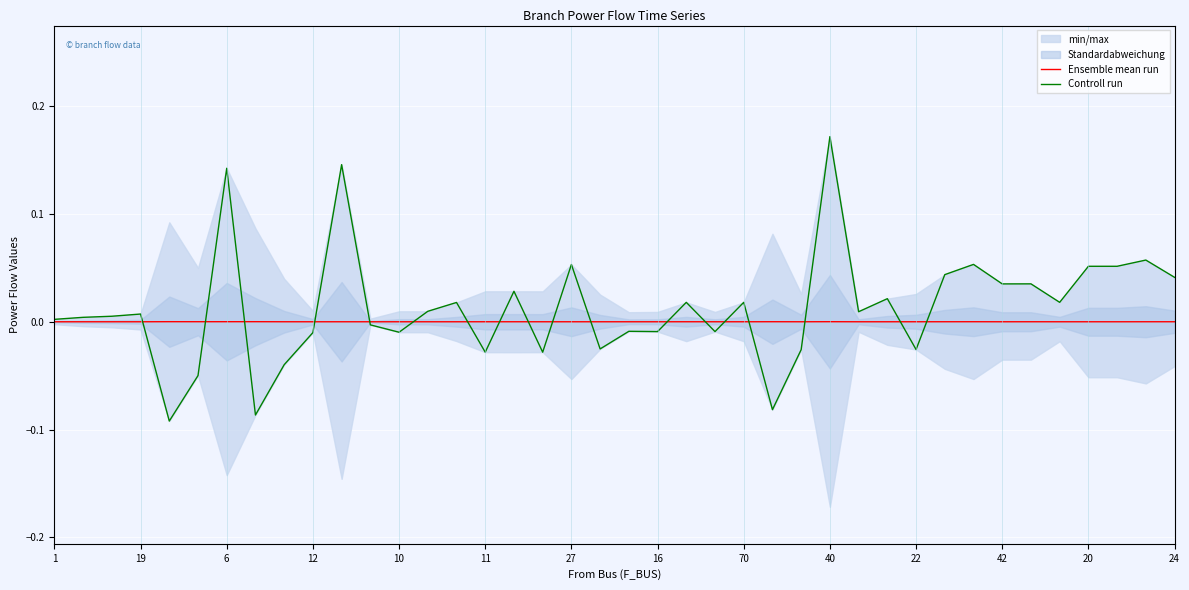

Which series ends up on top after the final intersection of Ensemble mean run and Controll run?

Controll run